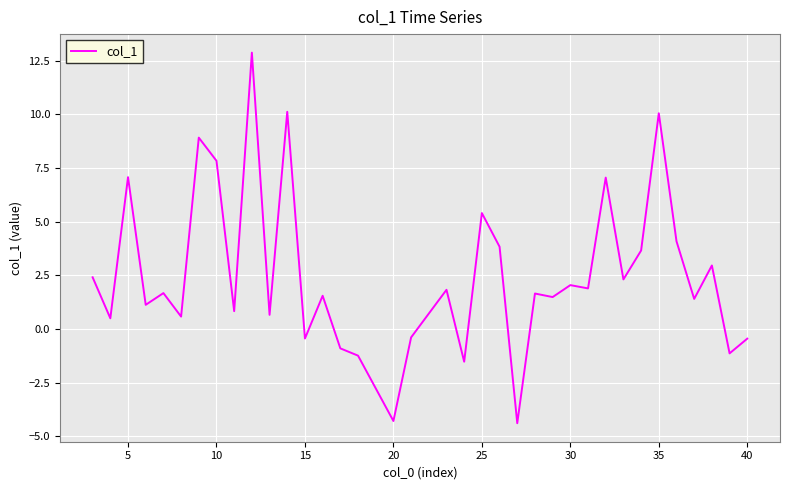

What is the smallest value displayed?

-4.4